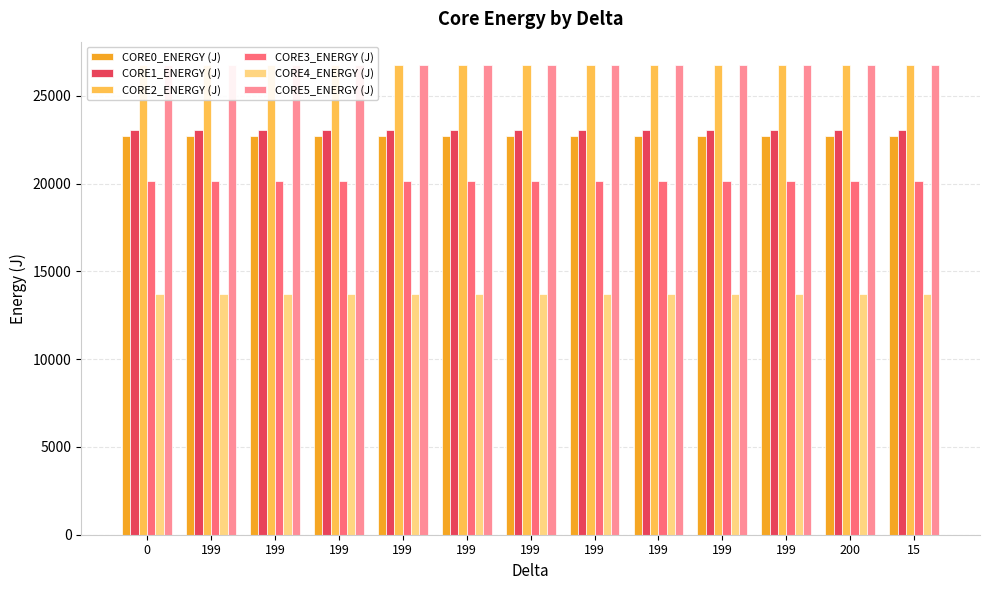

What is the label of the 11th bar from the left?

199